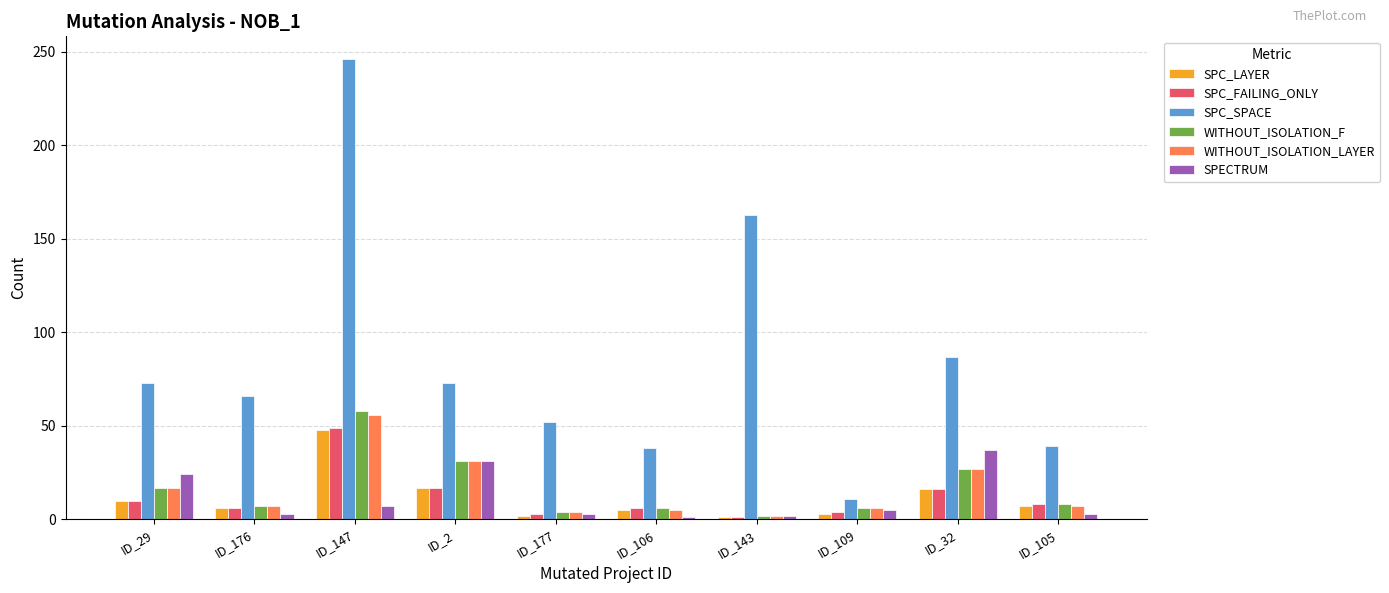

Which category has the highest value in the SPC_LAYER series?

ID_147